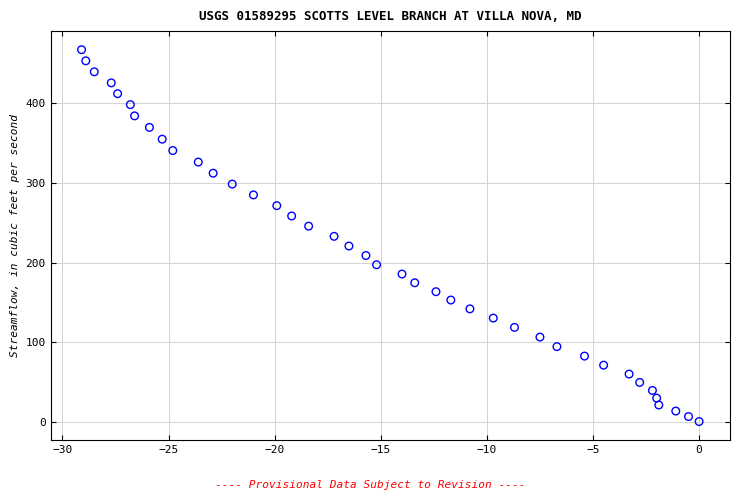

What is the range of X values (max minus min)?

29.1